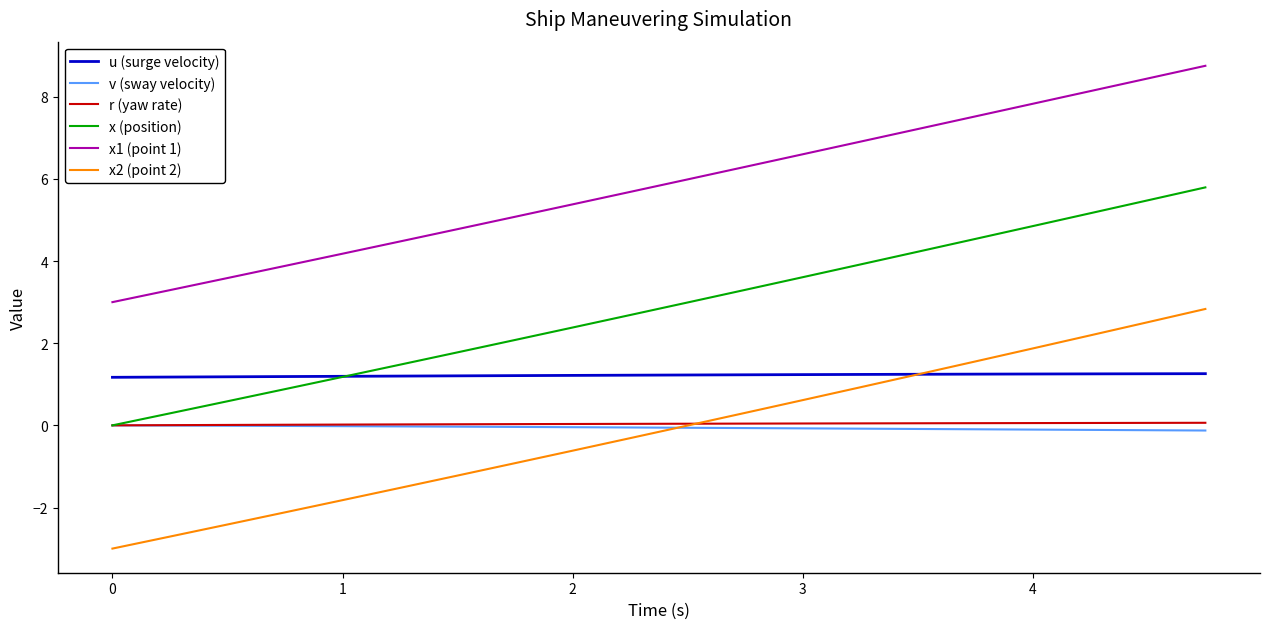

Which series has the widest spread of values?

x2 (point 2)